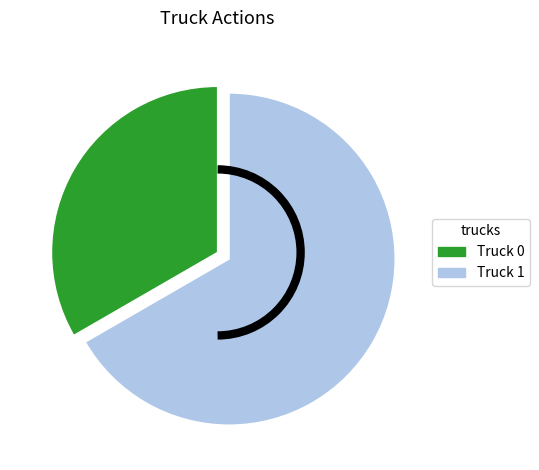

Is it true that Truck 1 is 67% of the pie?

True